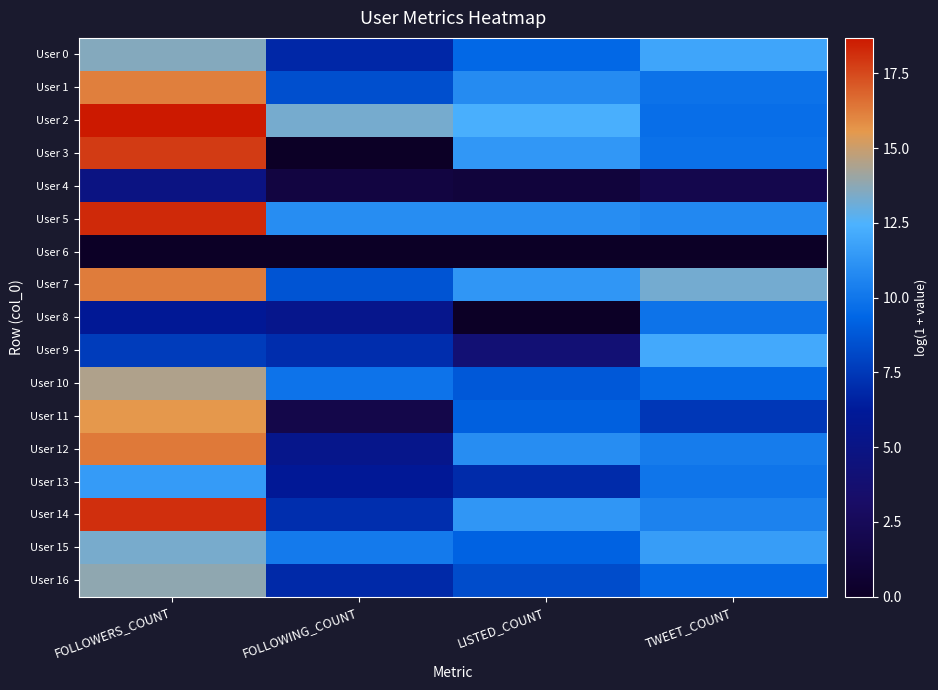

What is the difference between the highest and lowest values at FOLLOWERS_COUNT?

18.7